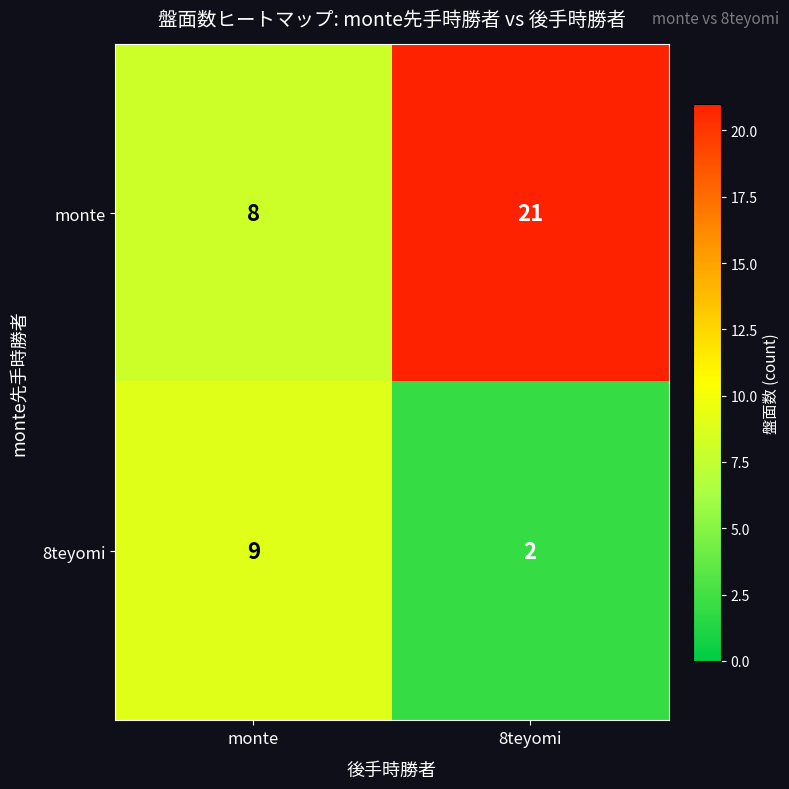

Where is 8teyomi nearest to the value 5?

8teyomi